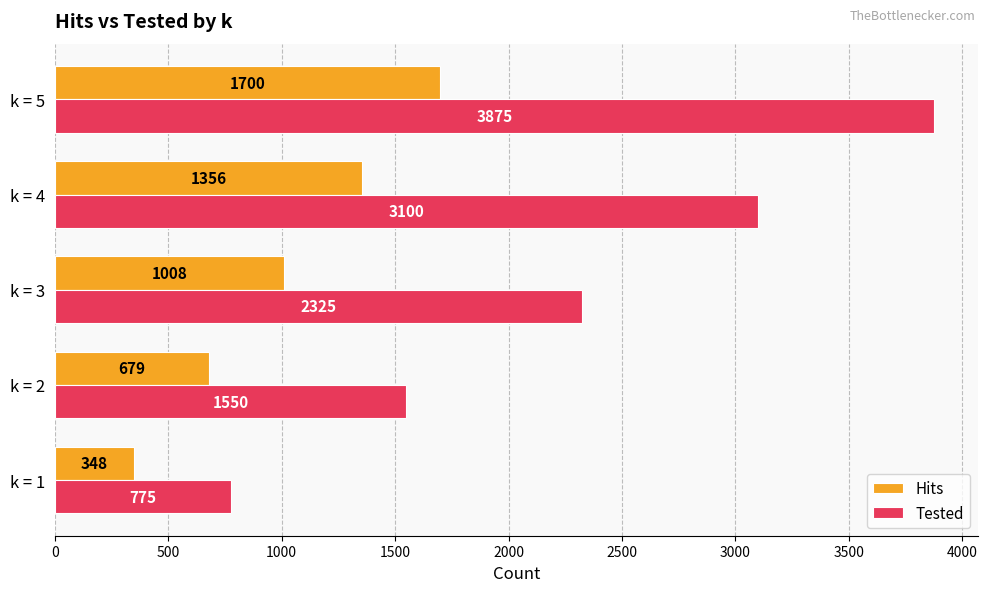

What is the difference between the highest and lowest values at k = 4?

1744